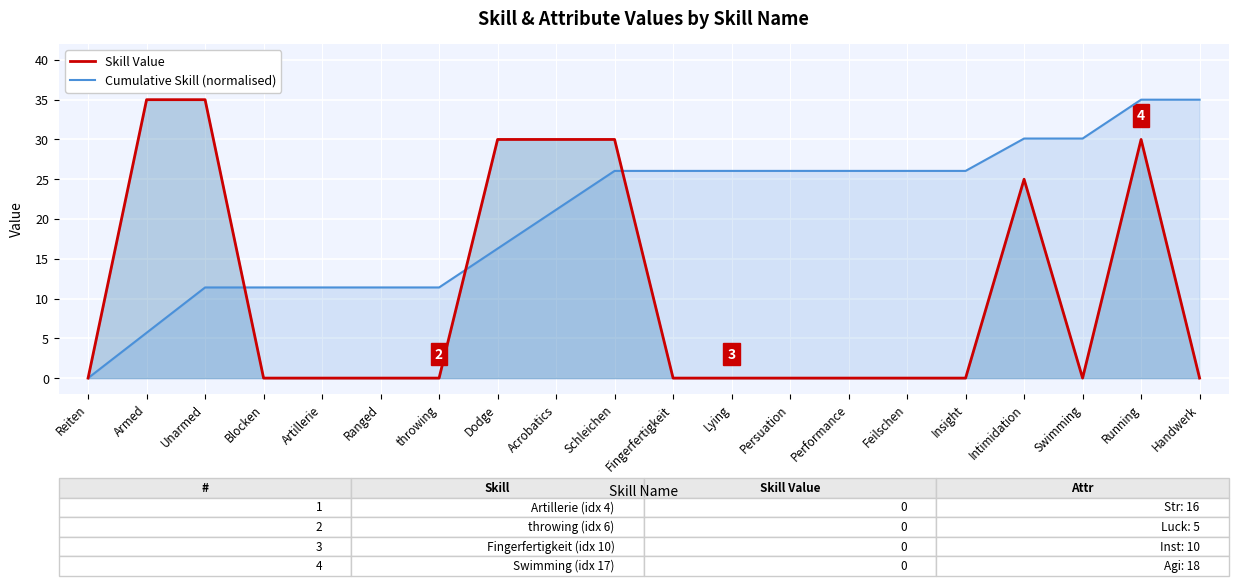

How many lines are shown in the chart?

2